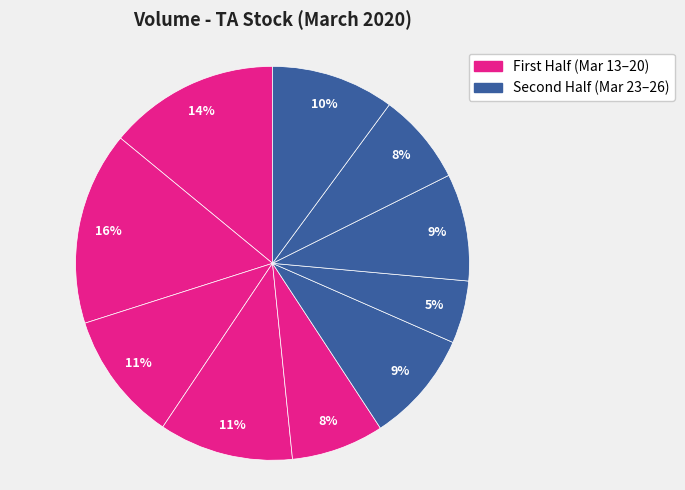

Count the number of slices in the pie.

10